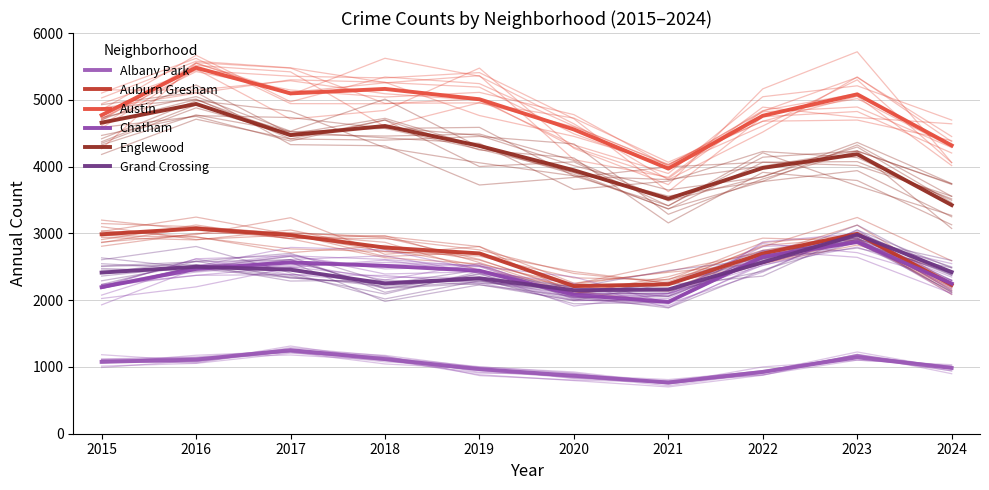

Reading left to right, what are all the values shown in this chart?

Albany Park: 1076	1110	1252	1117	968	868	767	926	1144	985
Auburn Gresham: 2987	3071	2973	2787	2700	2211	2237	2698	2993	2231
Austin: 4770	5481	5096	5163	5008	4556	3970	4761	5082	4317
Chatham: 2195	2467	2566	2513	2441	2081	1974	2650	2870	2249
Englewood: 4658	4938	4471	4608	4310	3945	3518	3980	4185	3424
Grand Crossing: 2413	2500	2456	2249	2328	2149	2160	2566	2980	2421